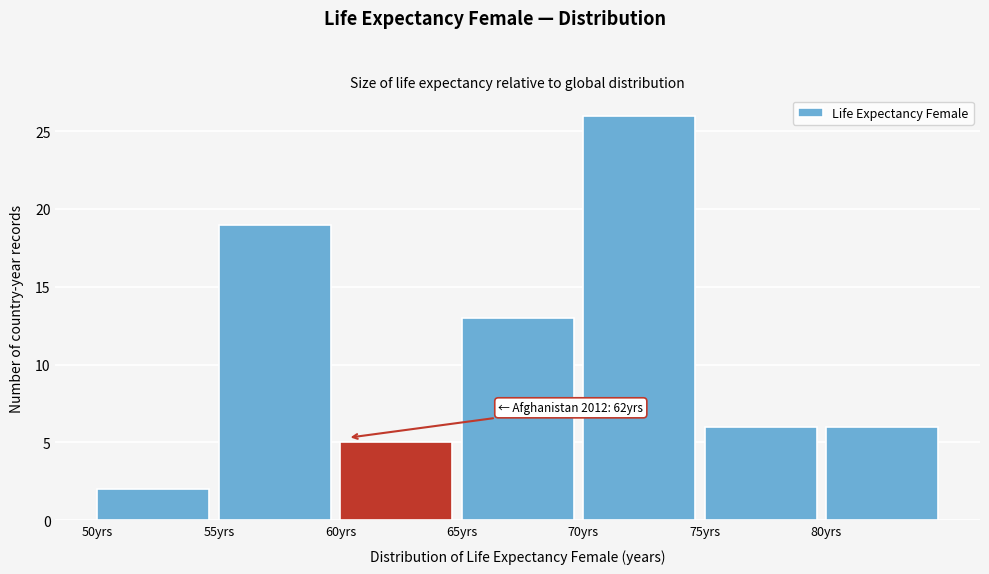

Which range on the x-axis has the tallest bar?

70 to 75